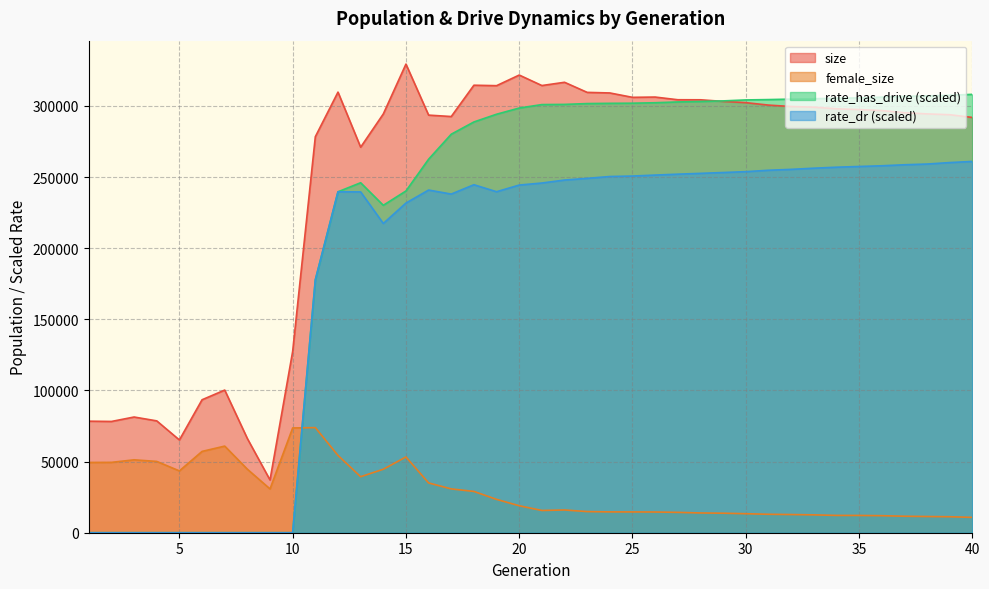

The size series shows 304315.0 at 28. True or false?

True